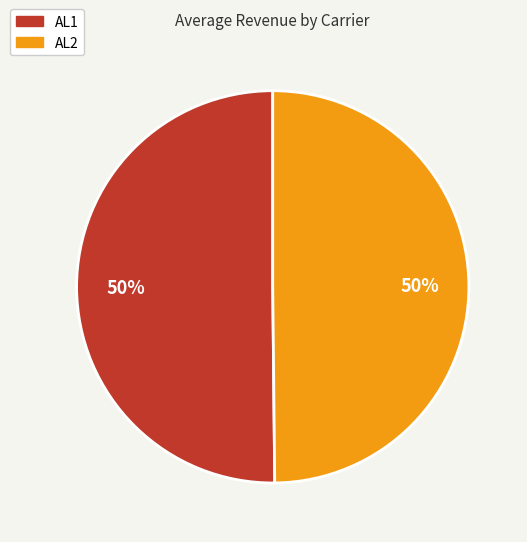

What percentage is the AL2 slice, to the nearest percent?

50%